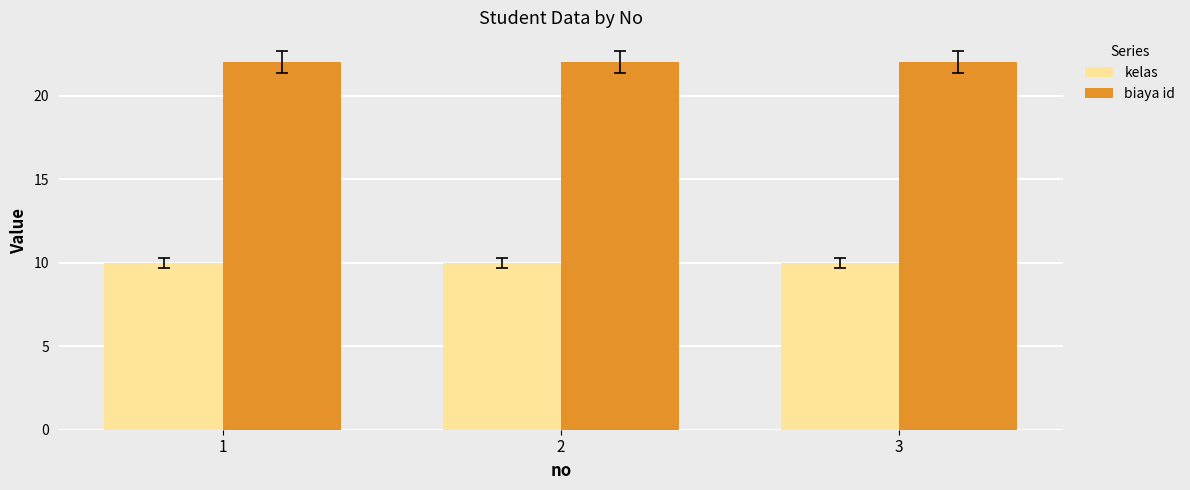

What is the spread (max minus min) of values at 3?

12